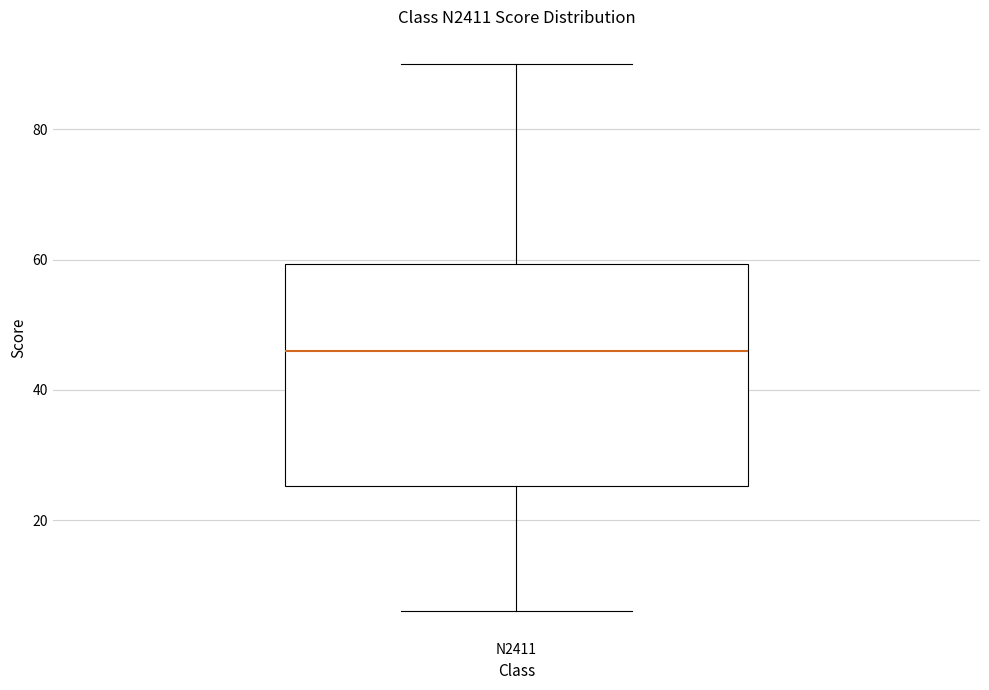

Transcribe this box plot: give where the median line is, the range the box spans, and where the two whiskers end, as read against the y-axis. The values are not printed on the chart, so give them approximately, as read against the axis.

median 46, box 26 to 60, whiskers 6 to 90